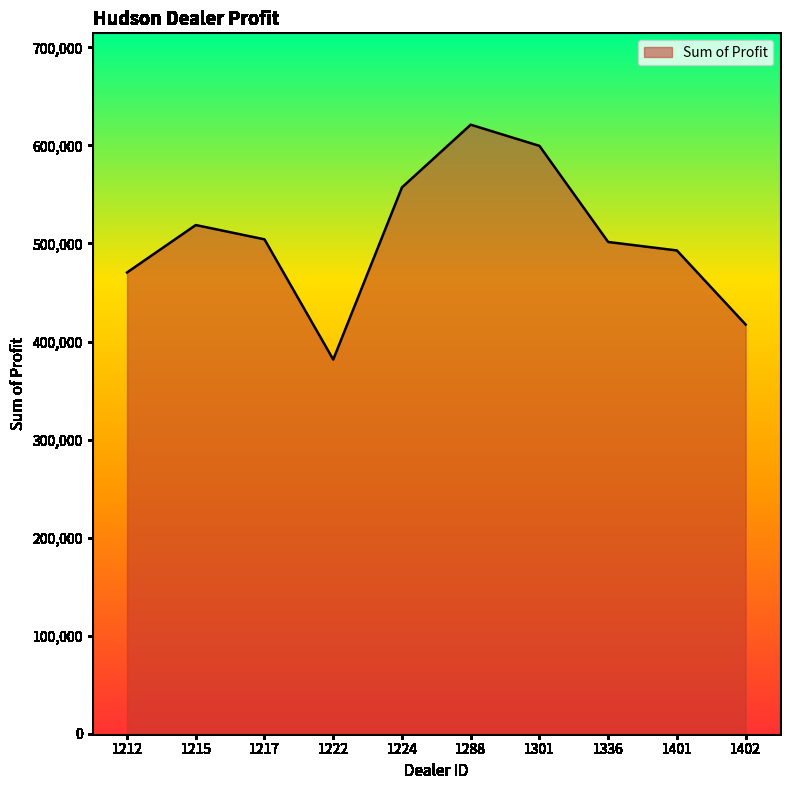

Which has a higher value, 1224 or 1401?

1224